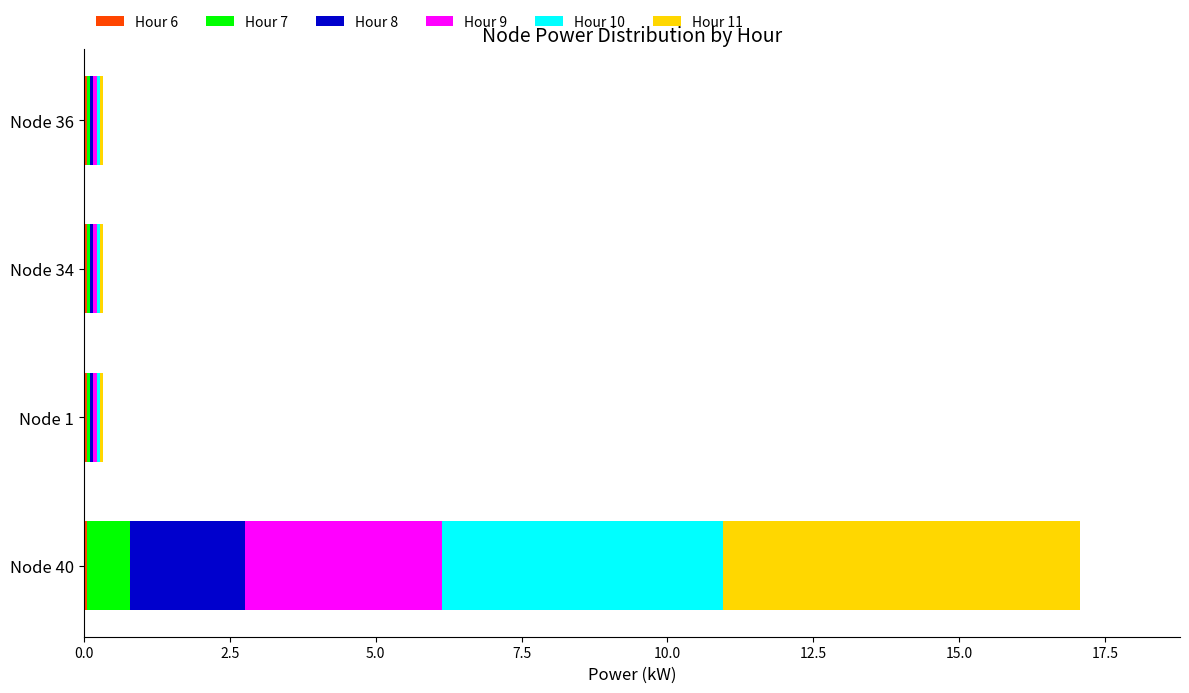

At which category is the sum across all series the highest?

Node 40